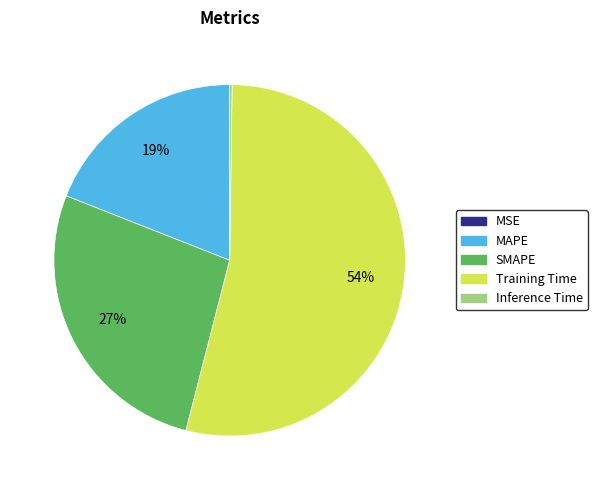

The MAPE slice represents 11% of the pie. True or false?

False